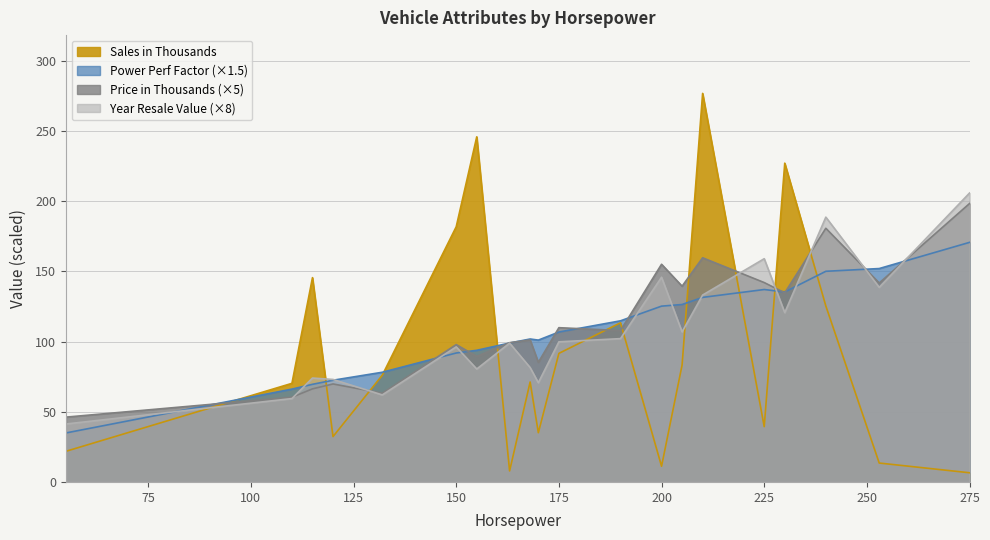

Reading left to right, what are all the values shown in this chart?

Sales in Thousands: 55=21.9	110=70.2	115=145.5	120=32.3	132=76.0	150=181.7	155=245.8	163=7.9	168=71.2	170=35.1	175=91.6	190=113.4	200=11.2	205=83.3	210=276.7	225=39.4	230=227.1	240=125.3	253=13.5	275=6.5
Price in Thousands: 55=46.2	110=60.4	115=66.3	120=69.8	132=63.2	150=97.8	155=89.4	163=99.2	168=101.2	170=85.2	175=109.9	190=107.8	200=155.1	205=139.4	210=159.7	225=142.0	230=134.7	240=180.7	253=141.7	275=198.3
Power Perf Factor: 55=34.9	110=66.1	115=69.5	120=72.4	132=78.1	150=91.8	155=93.8	163=98.9	168=101.8	170=101.0	175=106.8	190=114.8	200=125.2	205=126.4	210=131.5	225=137.1	230=135.3	240=150.0	253=152.0	275=170.6
Year Resale Value: 55=41.3	110=59.4	115=74.0	120=73.0	132=62.0	150=96.2	155=80.4	163=98.9	168=81.5	170=70.7	175=99.8	190=102.1	200=145.8	205=106.9	210=133.1	225=159.0	230=120.6	240=188.6	253=138.6	275=205.8